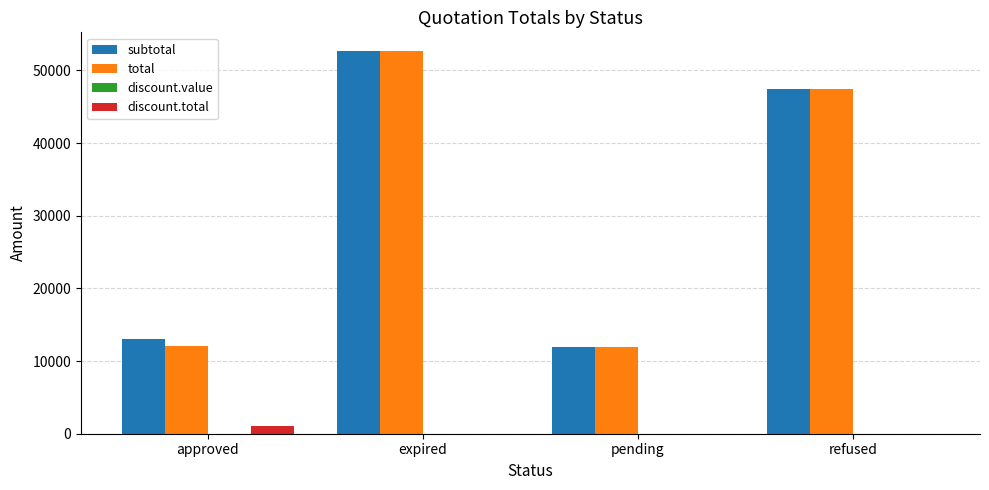

What is the sum of all subtotal values?

125038.6